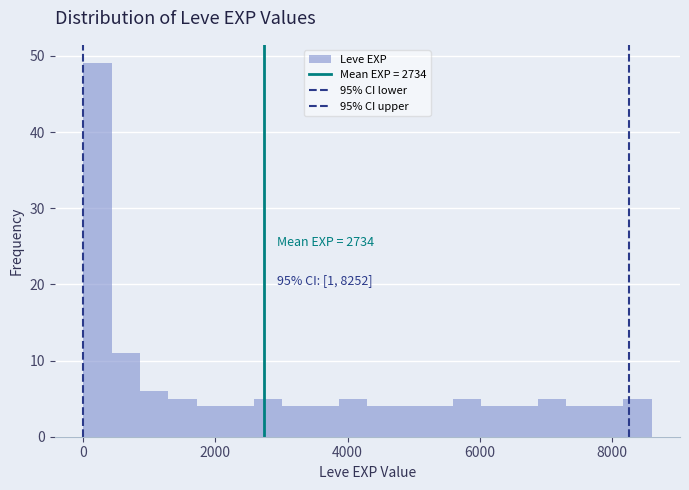

Around what value on the x-axis is the tallest bar? Give the approximate position of its centre, as read against the axis.

200